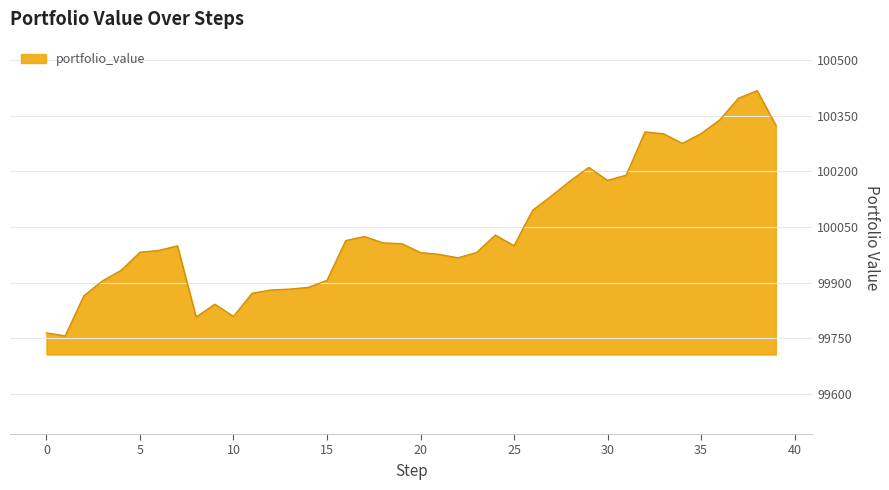

What is the difference between the maximum and minimum values?

660.3